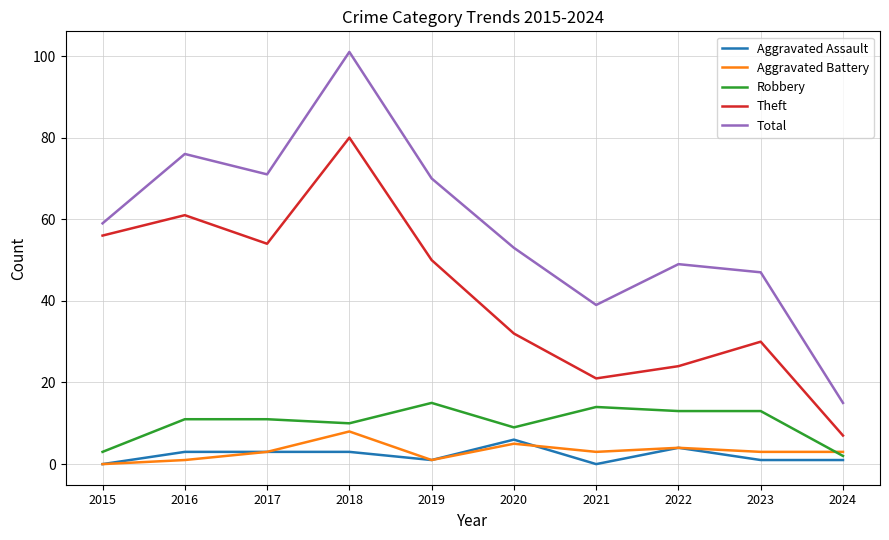

What is the difference between the highest and lowest values at 2021?

39